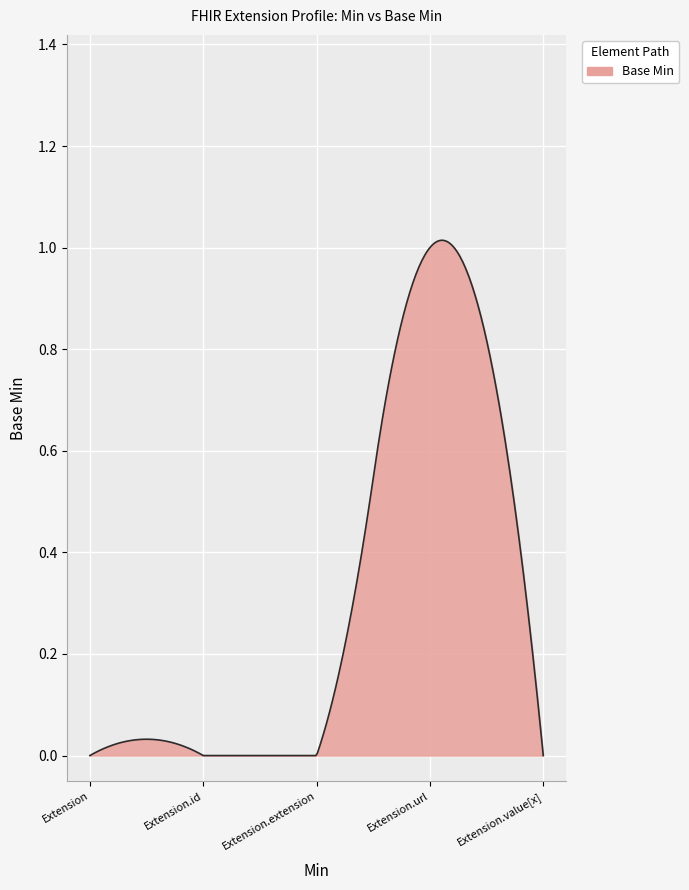

What is the maximum value shown in the chart?

1